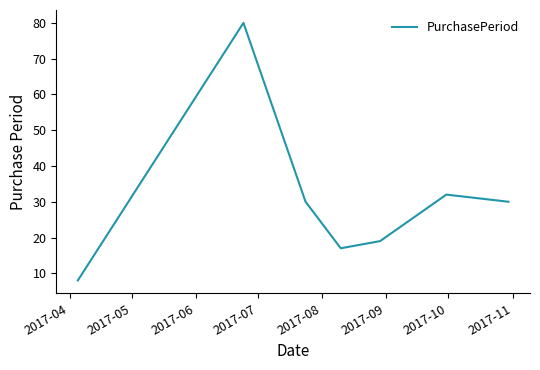

What is the maximum value shown in the chart?

80